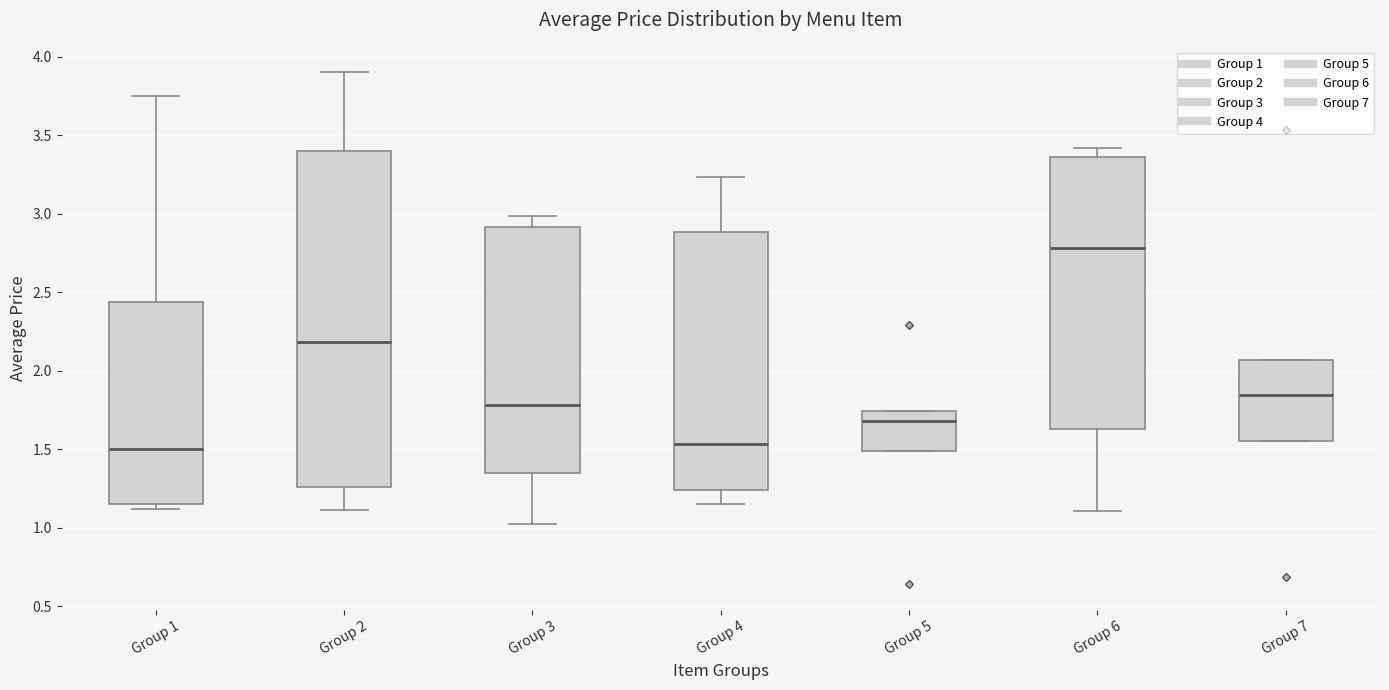

Where does the upper whisker of the box for Group 1 end on the y-axis? The values are not printed on the chart, so give them approximately, as read against the axis.

3.75